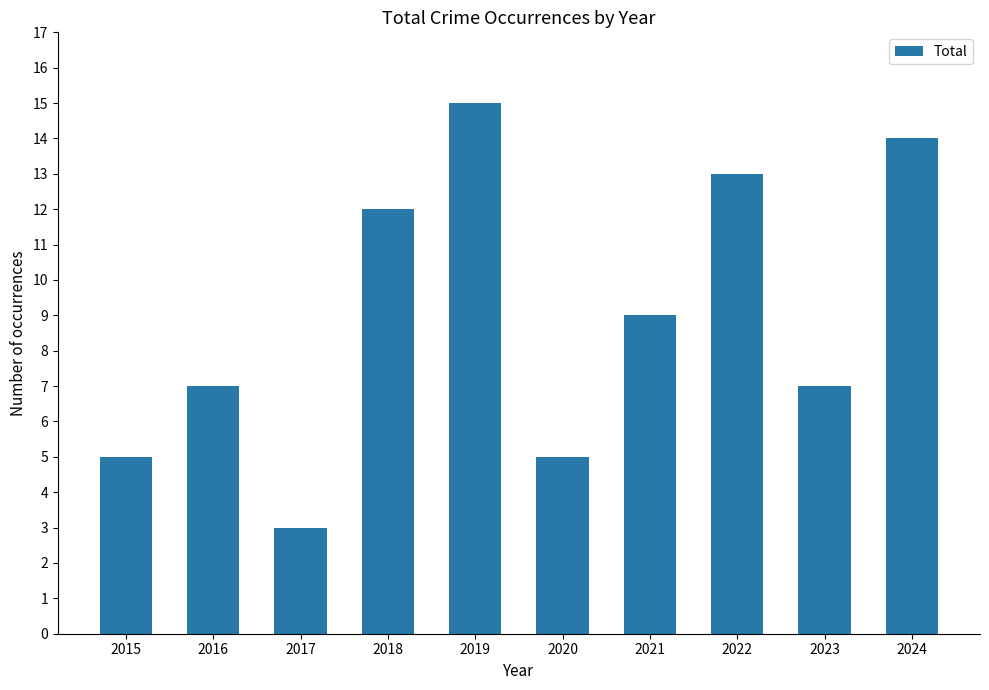

Are the bars horizontal?

No